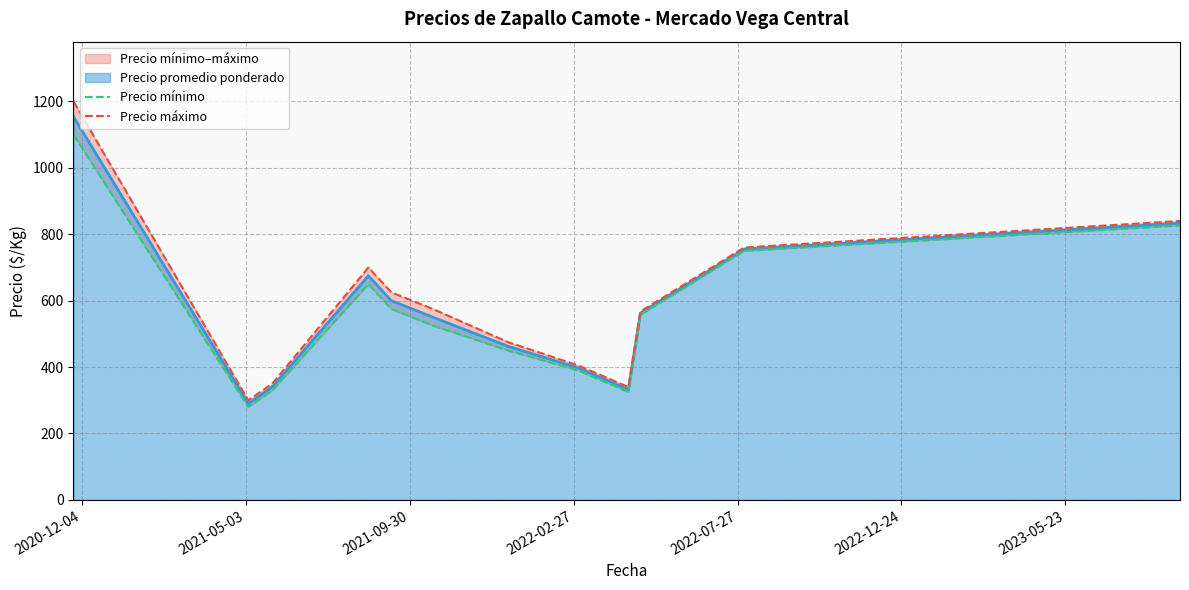

In Precio máximo, how many points are lower than both neighbors (excluding endpoints)?

2